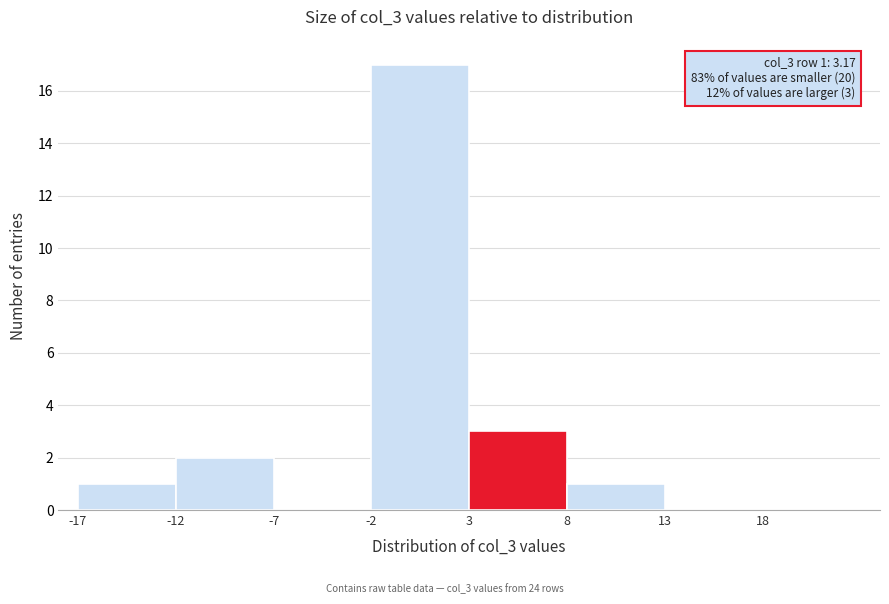

Which range on the x-axis has the tallest bar?

-2 to 3